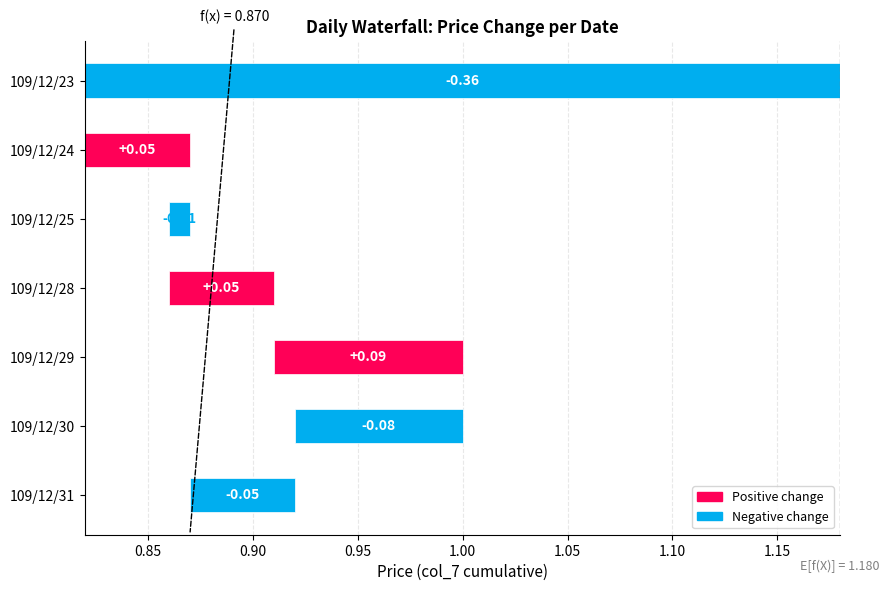

Read the value at 109/12/23.

-0.4